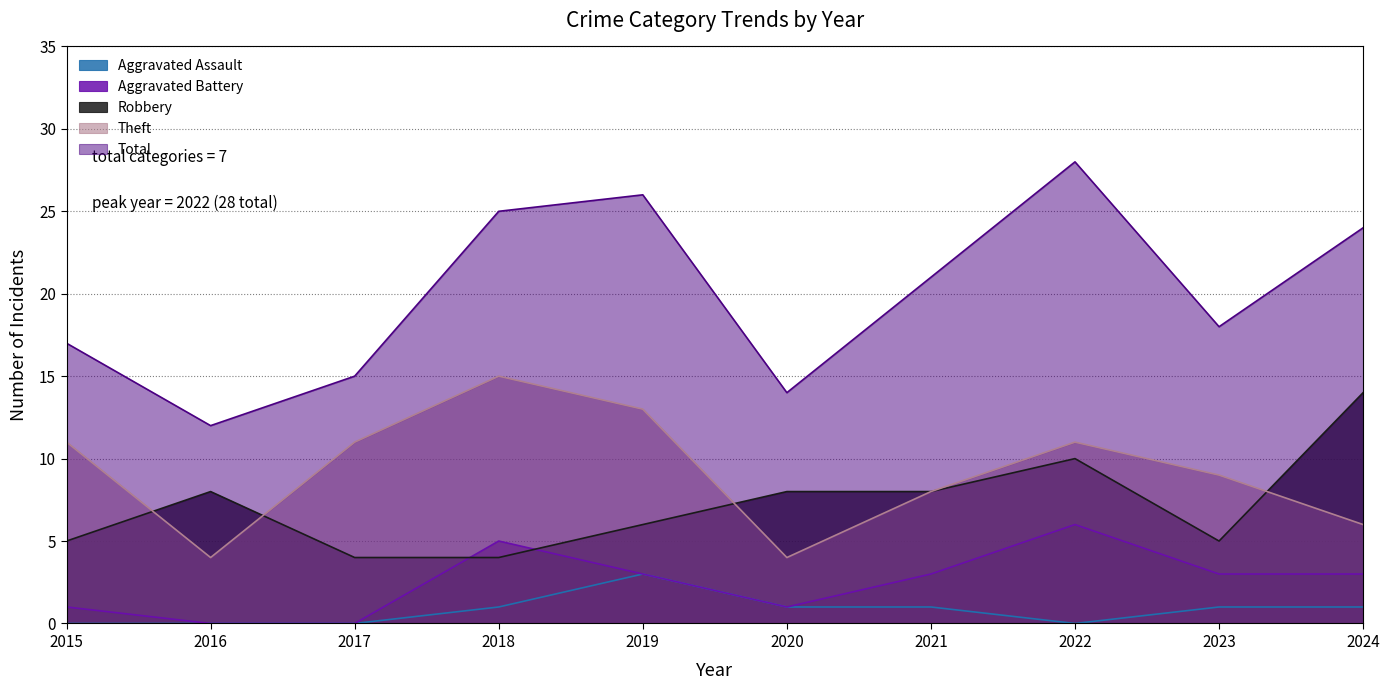

Reading right to left, transcribe all the data shown in this chart.

Aggravated Assault: 2024=1	2023=1	2022=0	2021=1	2020=1	2019=3	2018=1	2017=0	2016=0	2015=0
Aggravated Battery: 2024=3	2023=3	2022=6	2021=3	2020=1	2019=3	2018=5	2017=0	2016=0	2015=1
Robbery: 2024=14	2023=5	2022=10	2021=8	2020=8	2019=6	2018=4	2017=4	2016=8	2015=5
Theft: 2024=6	2023=9	2022=11	2021=8	2020=4	2019=13	2018=15	2017=11	2016=4	2015=11
Total: 2024=24	2023=18	2022=28	2021=21	2020=14	2019=26	2018=25	2017=15	2016=12	2015=17